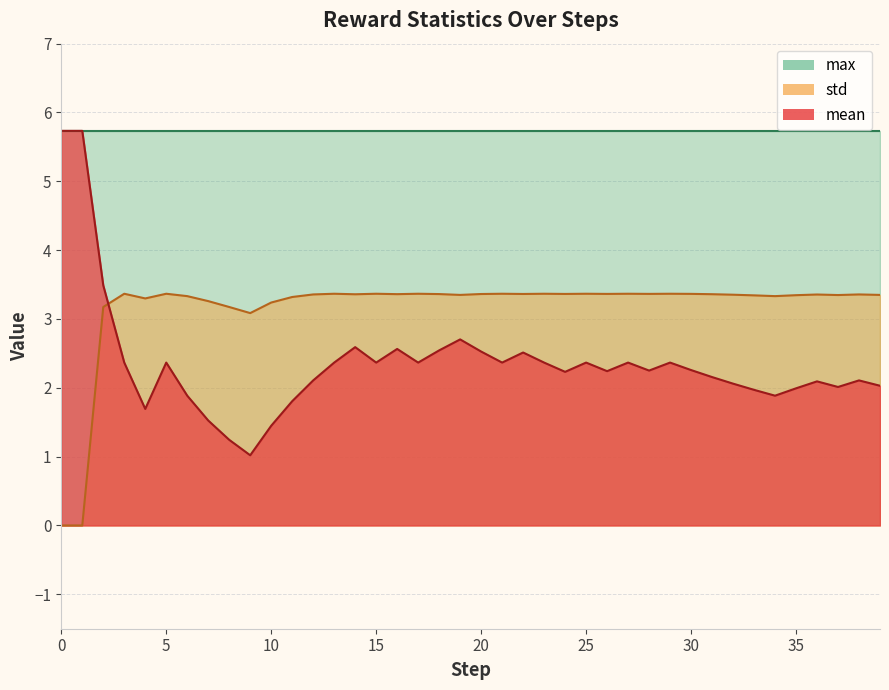

Rank the series by their average value, from highest to lowest.

max, std, mean